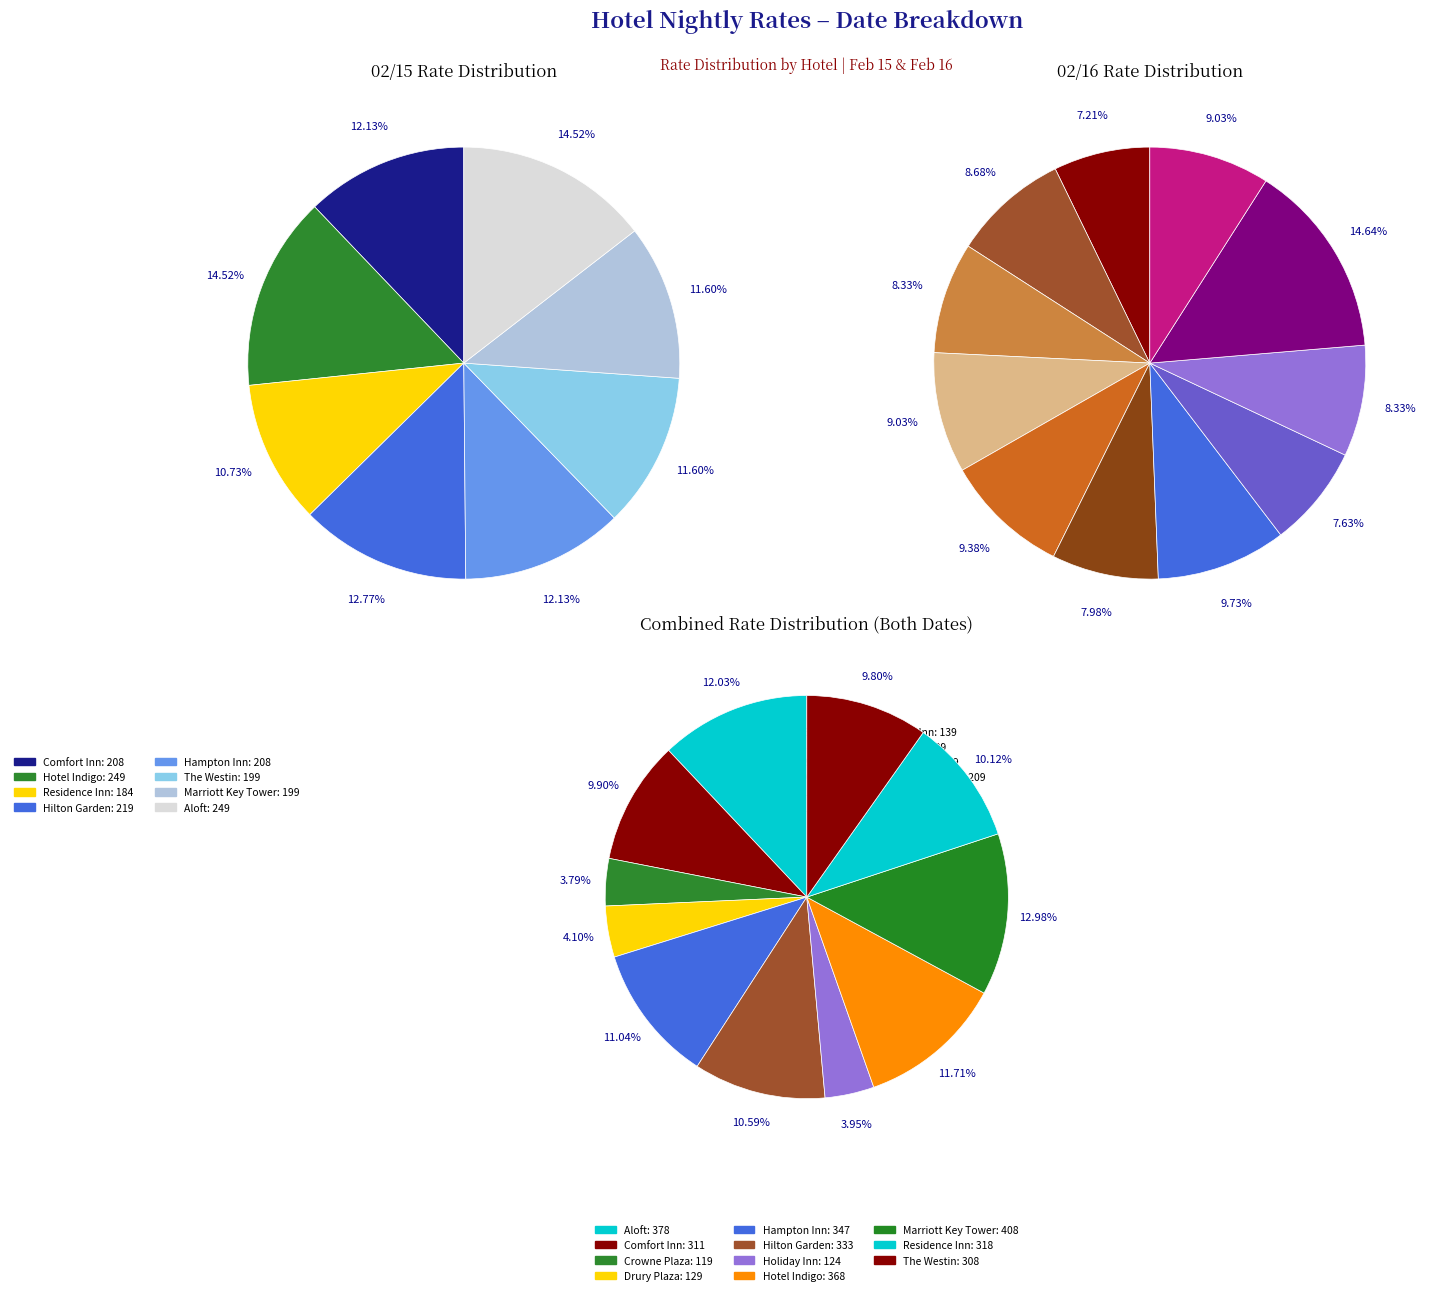

What is the largest slice in the pie chart?

Hotel Indigo